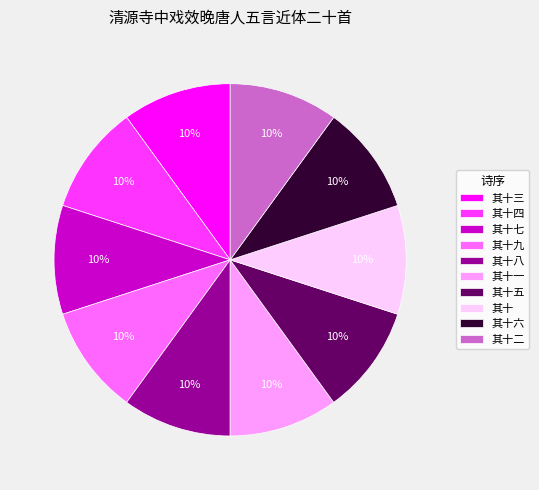

Does 其十 account for over 50% of the chart?

No